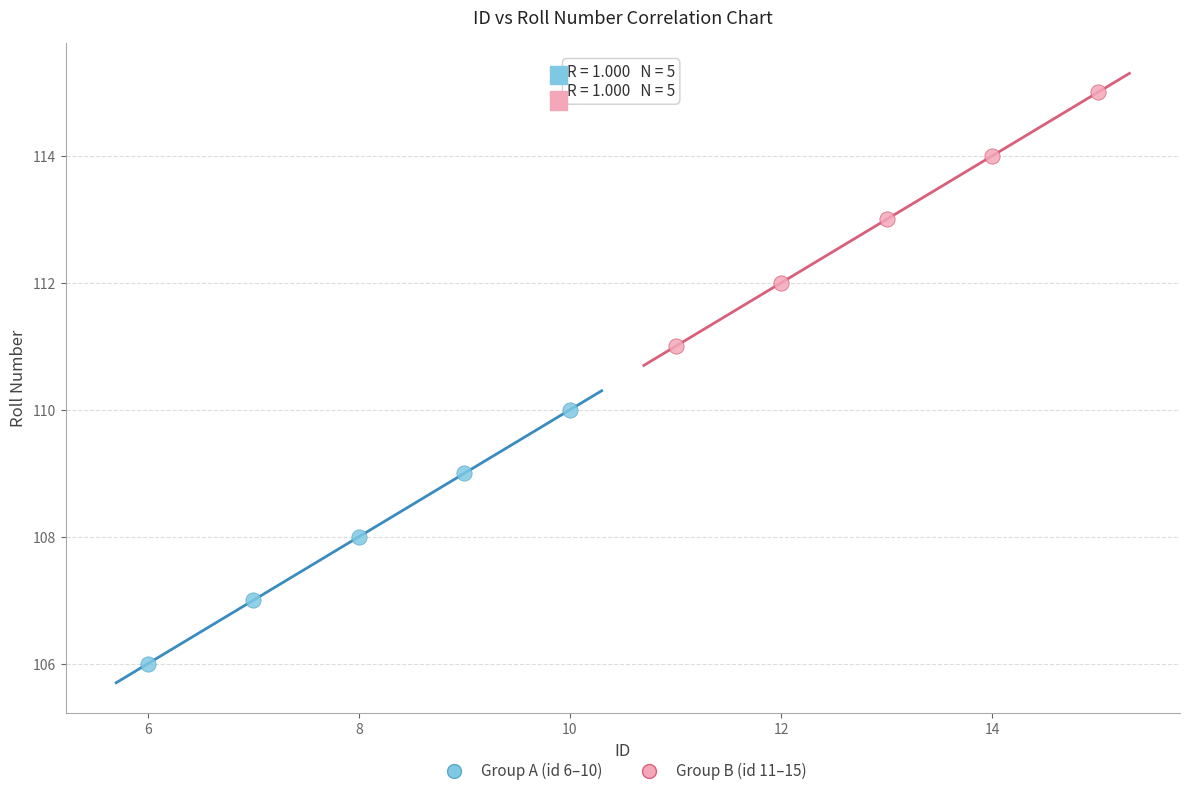

What are all the series names shown in the legend?

Group A (id 6–10), Group B (id 11–15)